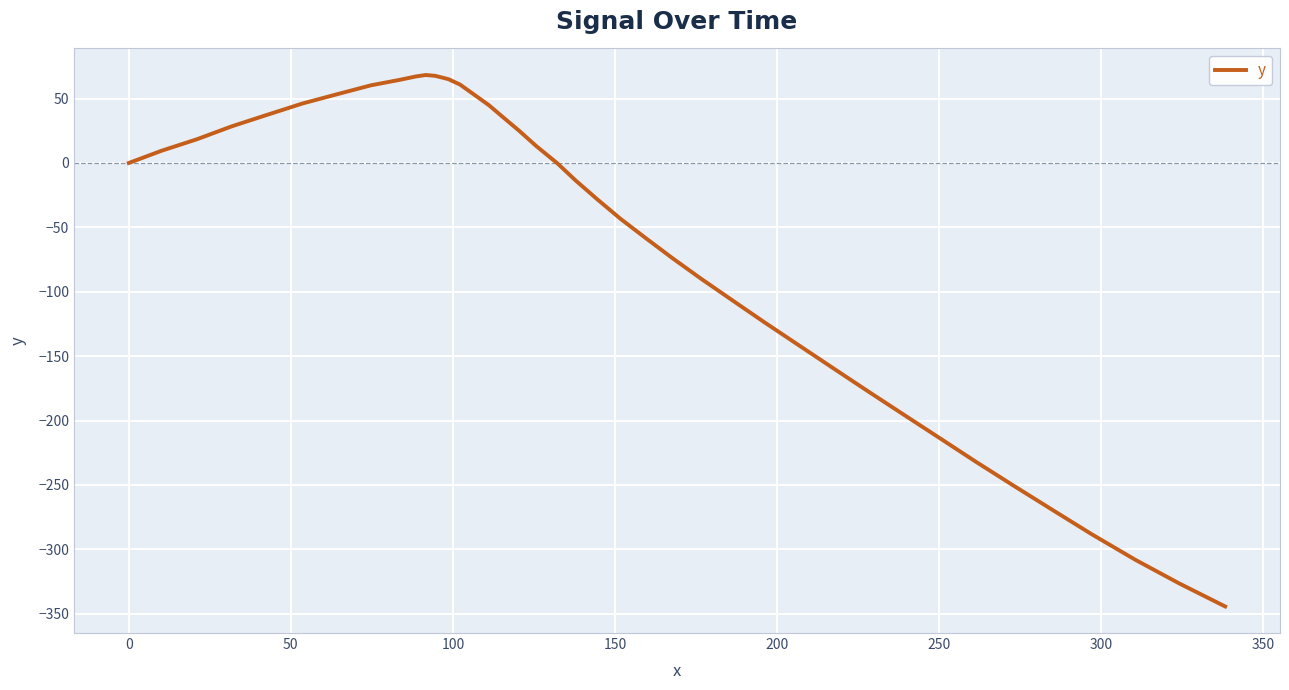

What is the smallest value displayed?

-344.3